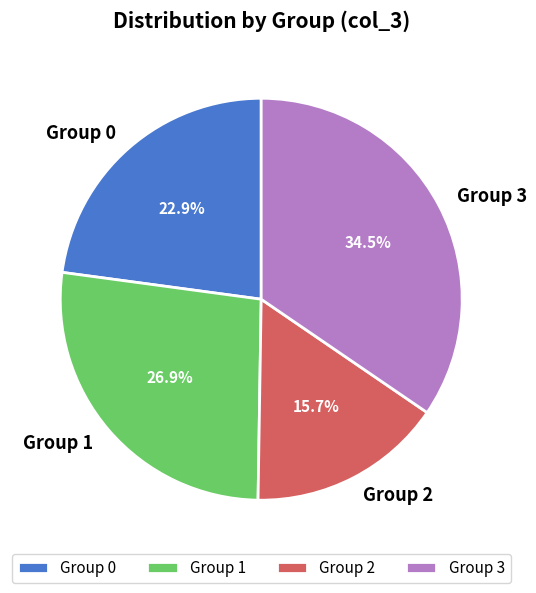

What percentage do Group 1 and Group 3 together represent?

61.4%